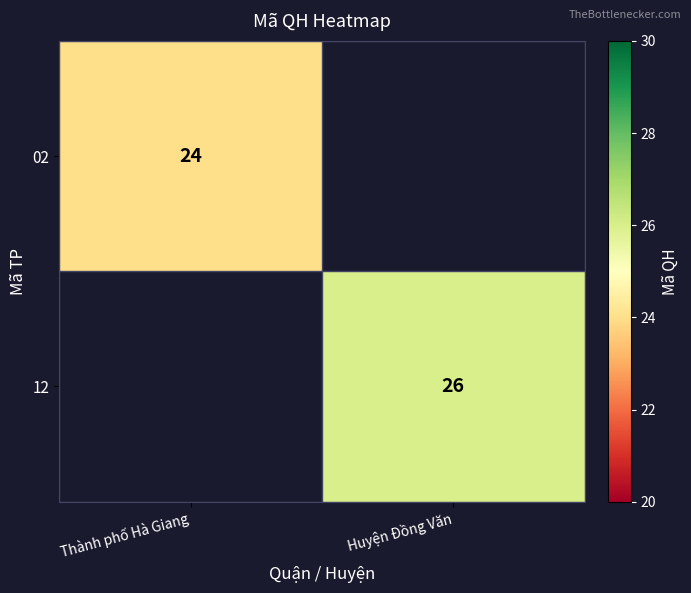

At how many categories does at least one series exceed 25?

1